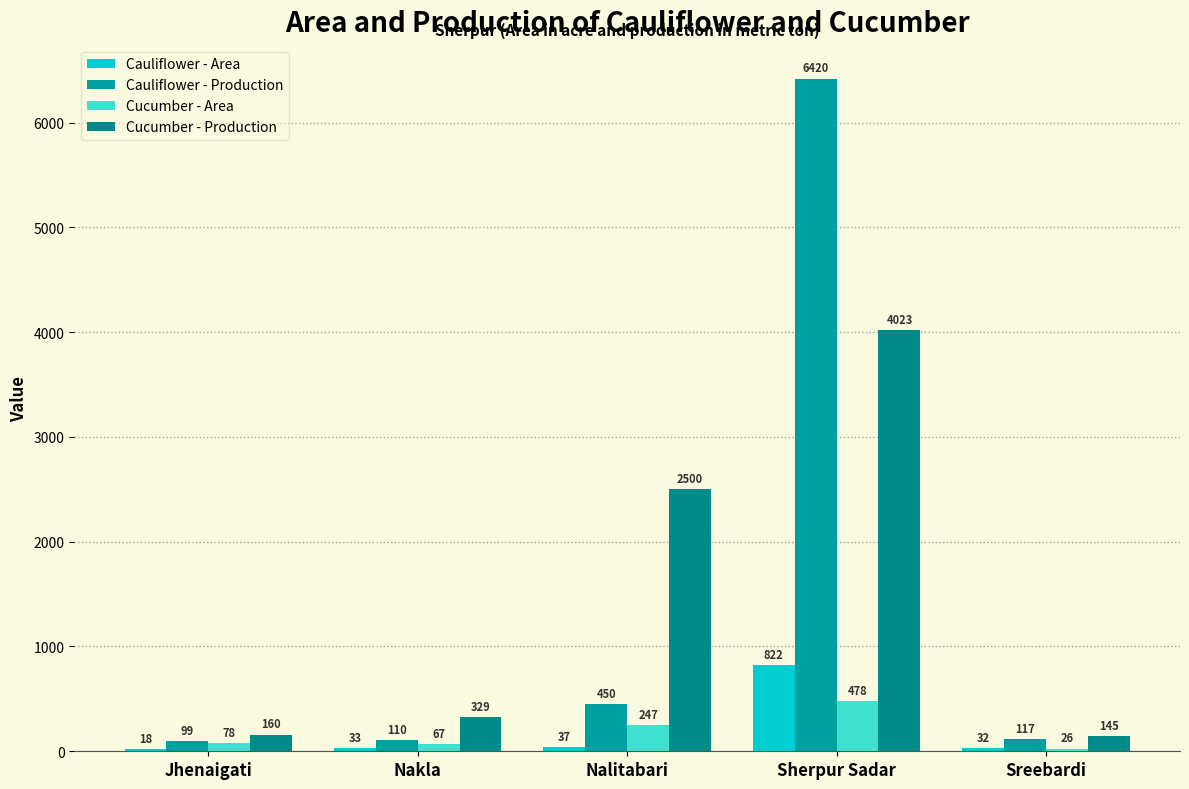

What is the total value across all series at Nakla?

539